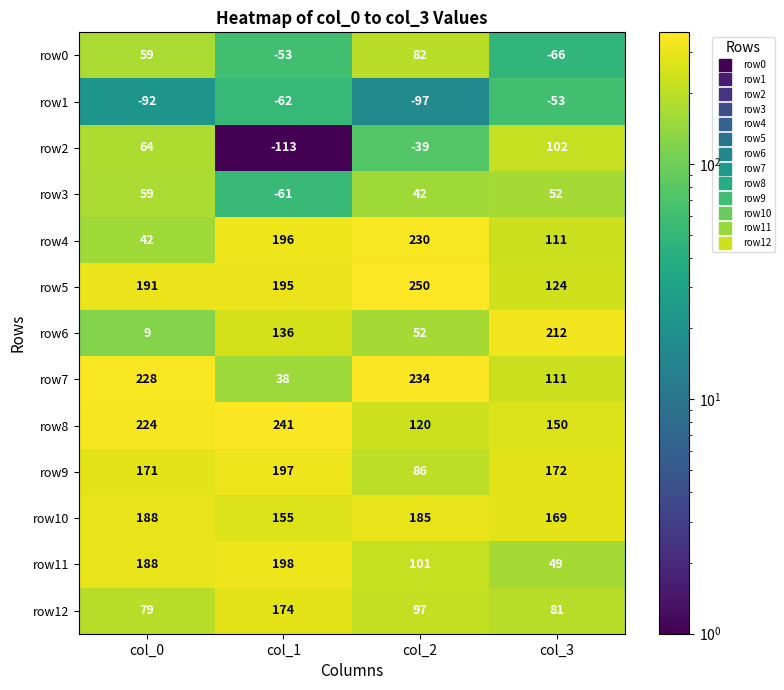

At which label is row0 closest to 8?

col_0